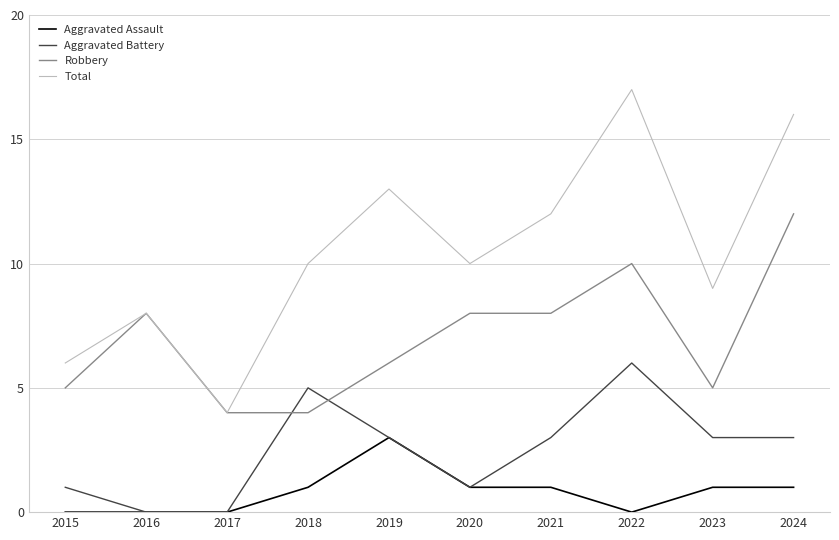

Is it true that Aggravated Battery equals 2 at 2018?

False